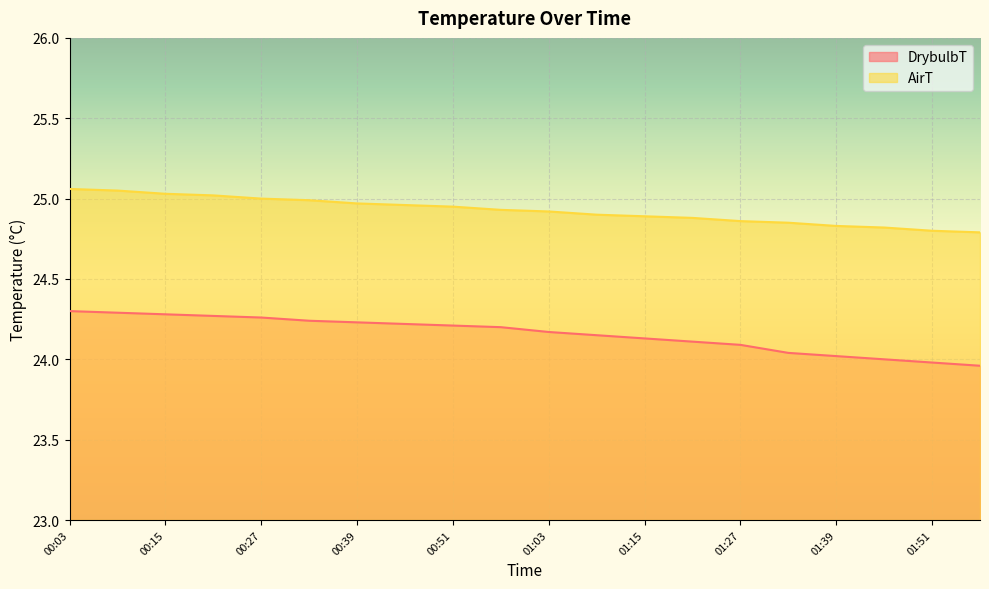

What are all the series names shown in the legend?

DrybulbT, AirT